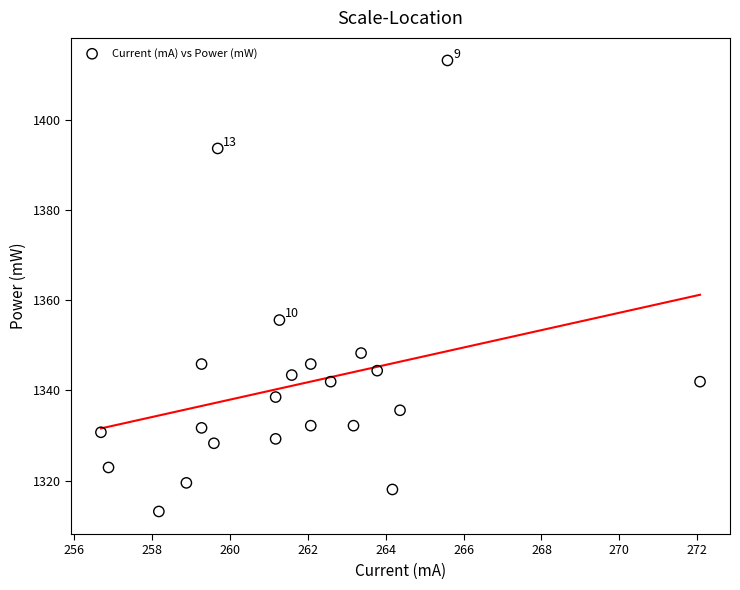

What is the range of X values (max minus min)?

15.4